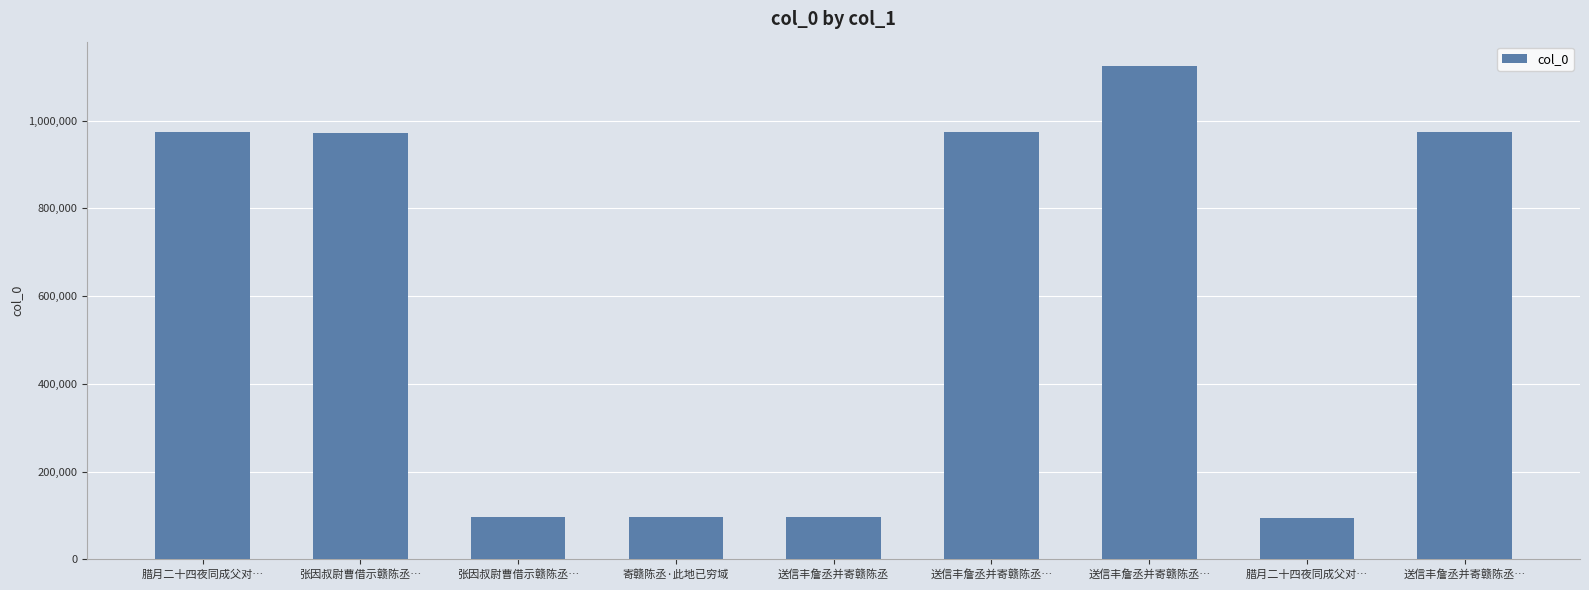

What is the greatest value displayed?

1123718